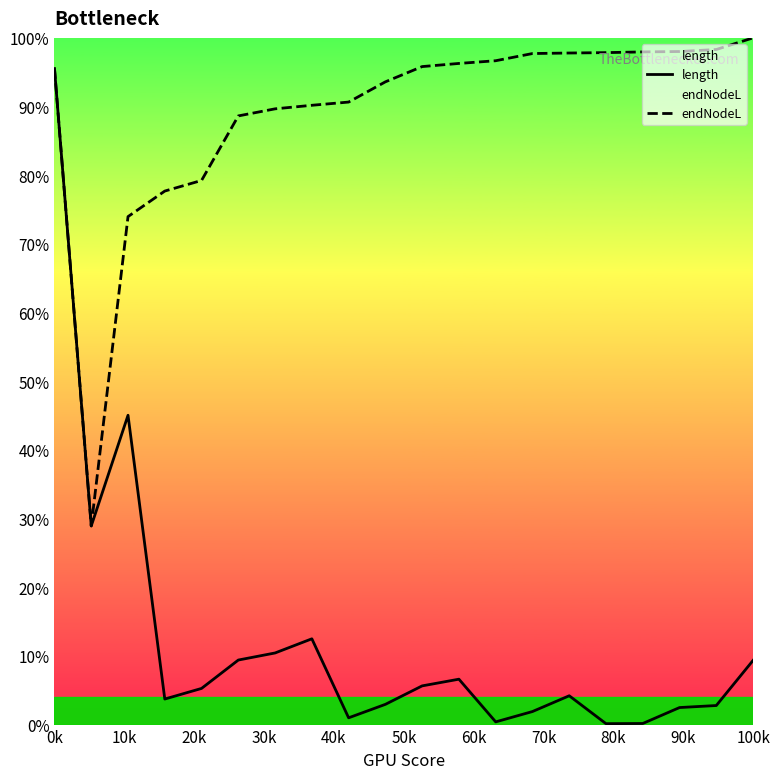

List the series in order of their peak value, highest first.

endNodeL, length